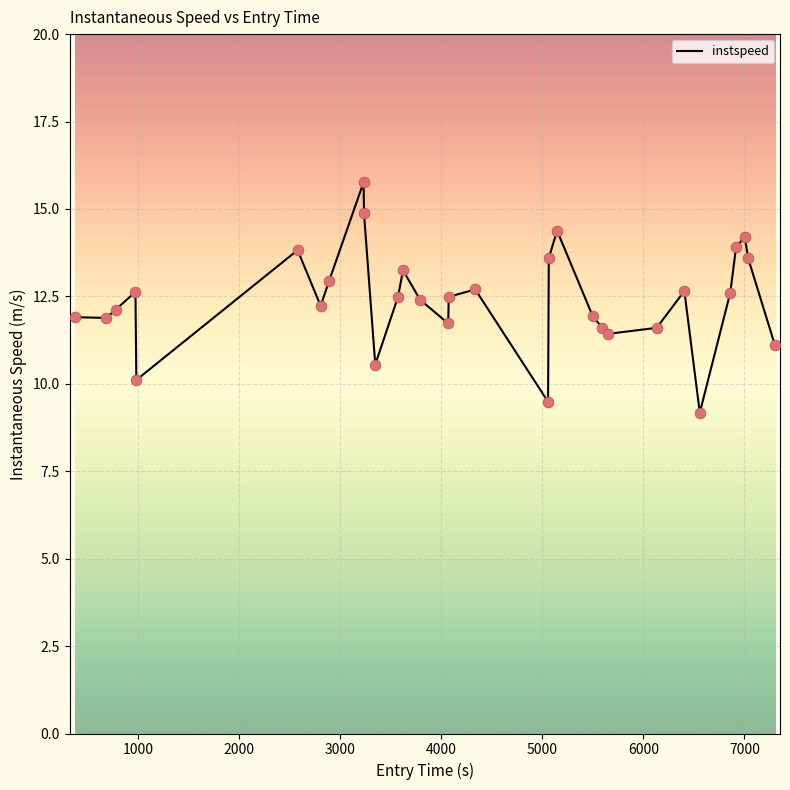

What is the difference between the maximum and minimum values?

6.6